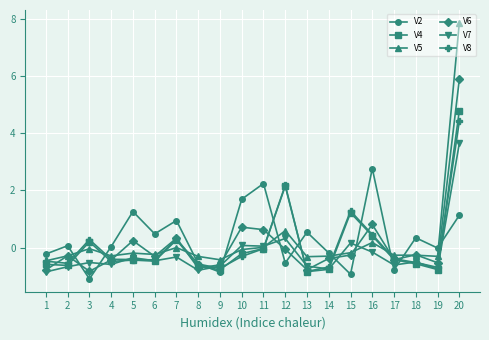

The V7 series shows -0.6 at 17. True or false?

True